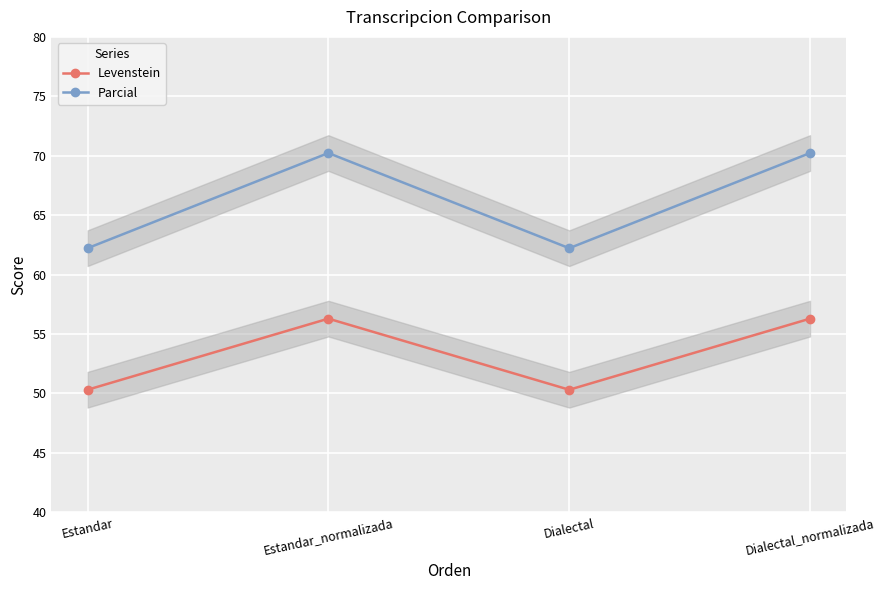

Reading right to left, what are all the values shown in this chart?

Levenstein: Dialectal_normalizada=56.3	Dialectal=50.3	Estandar_normalizada=56.3	Estandar=50.3
Parcial: Dialectal_normalizada=70.2	Dialectal=62.2	Estandar_normalizada=70.2	Estandar=62.2